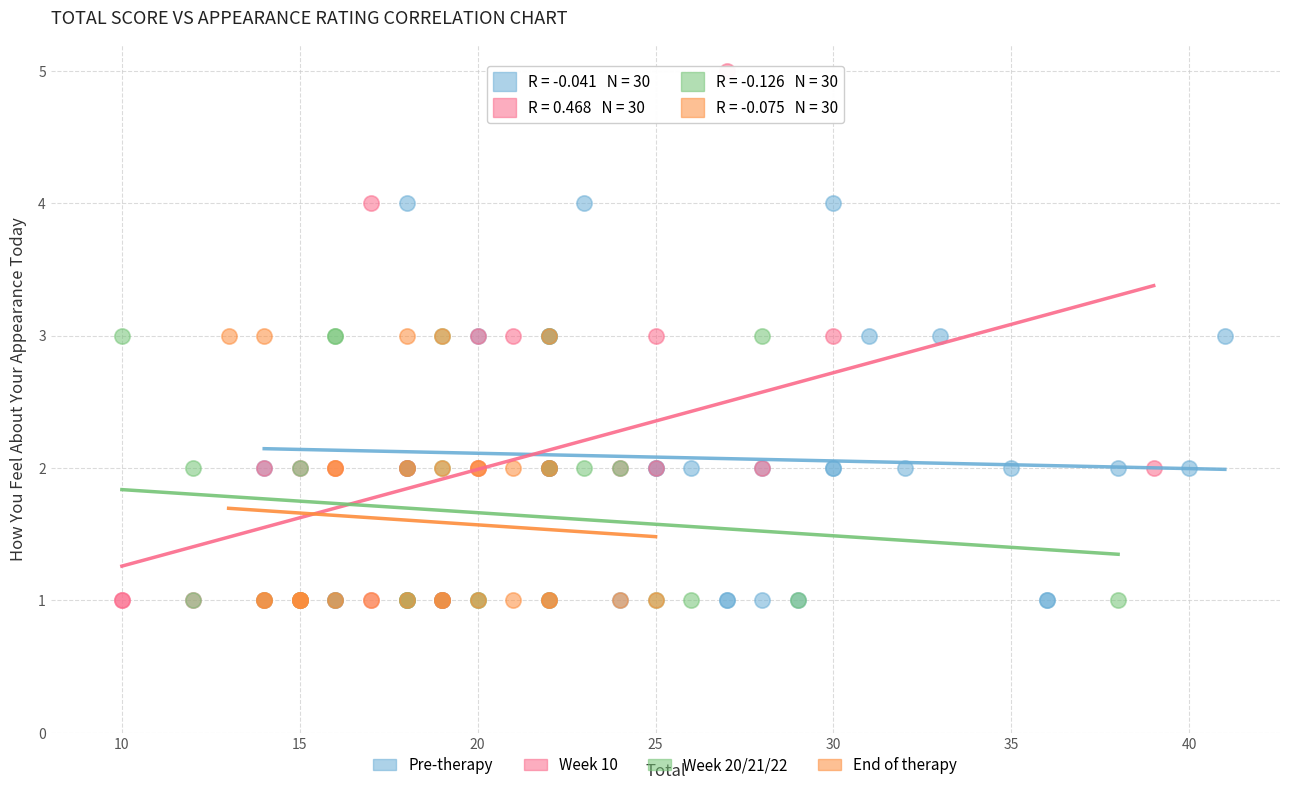

Which series has the largest Y range (max minus min)?

Week 10